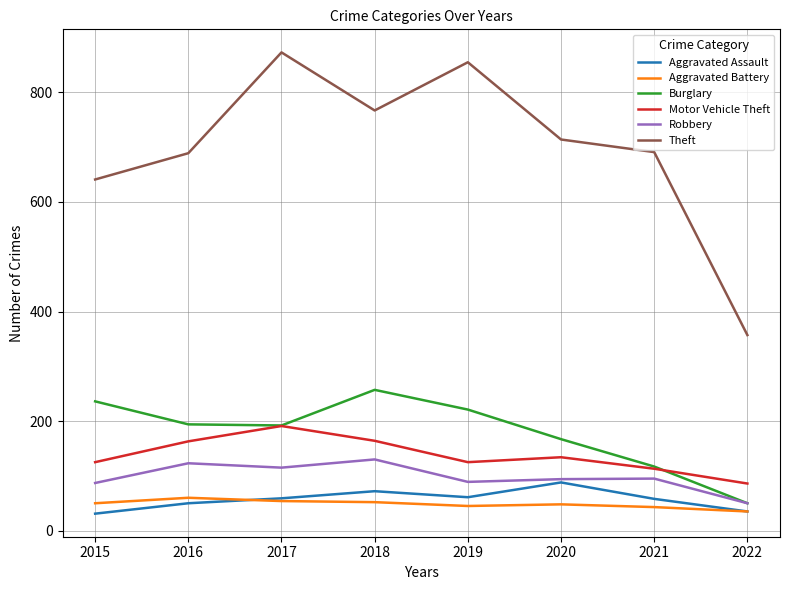

Does the chart have visible grid lines?

Yes